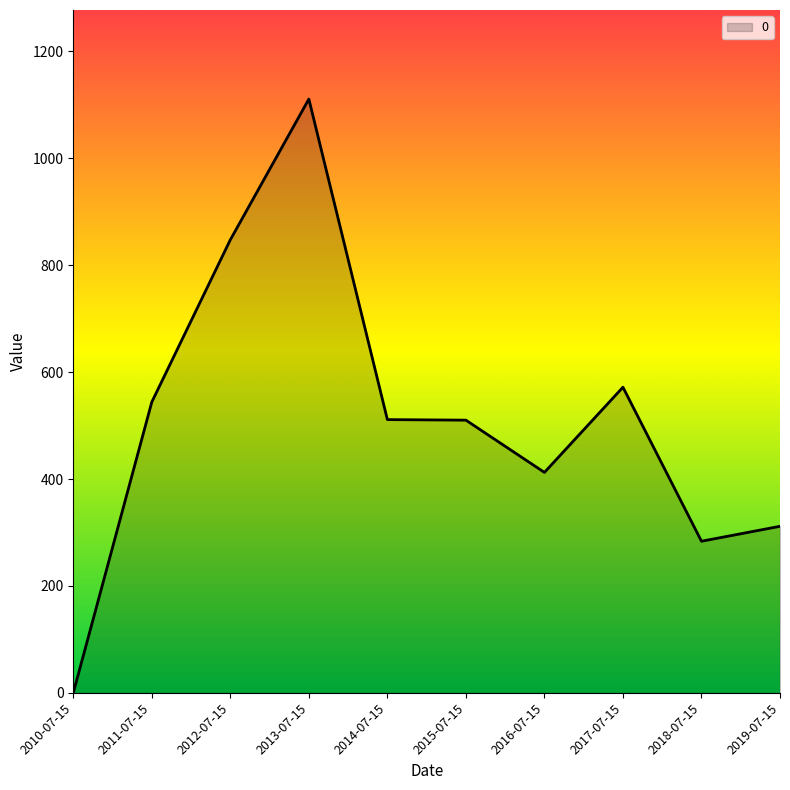

What position from the left is 2019-07-15?

10